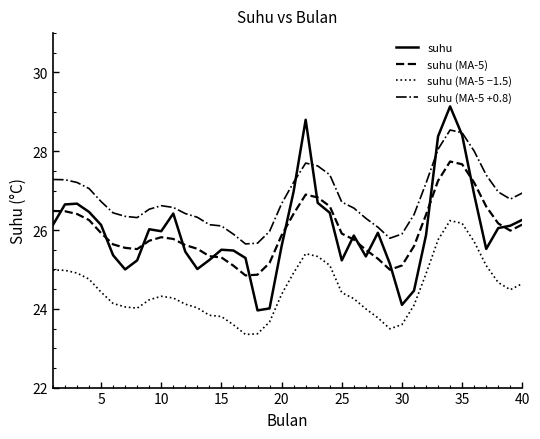

True or false: suhu (MA-5 −1.5) and suhu intersect in this chart.

False